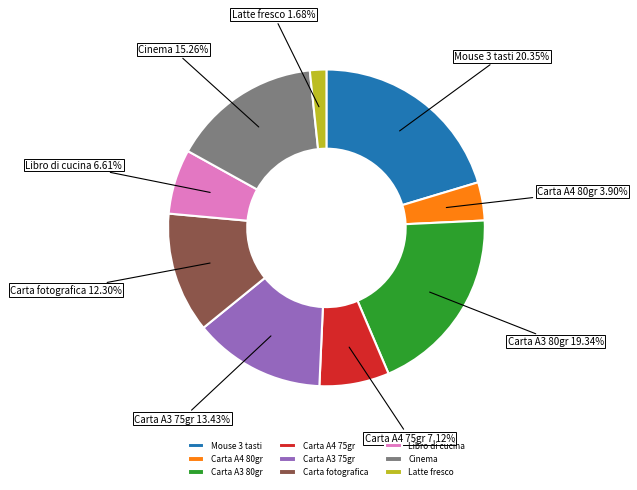

Do Libro di cucina and Carta A4 75gr together represent more than half of the pie?

No